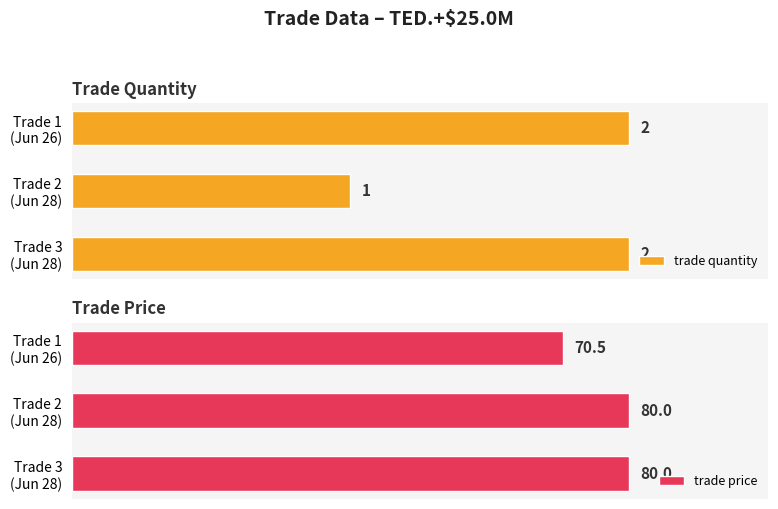

True or false: trade quantity has a value of 1.0 at Trade 2 (Jun 28).

True